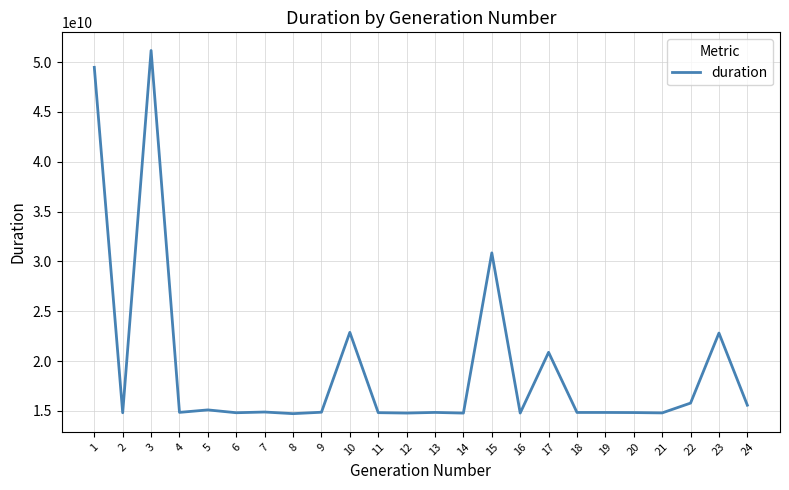

What is the minimum value shown in the chart?

14720956487